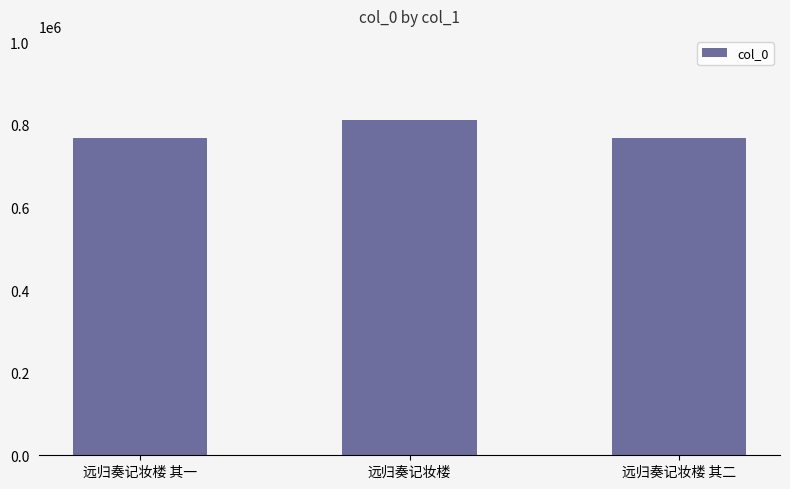

Are the bars grouped side by side (vs. stacked)?

No